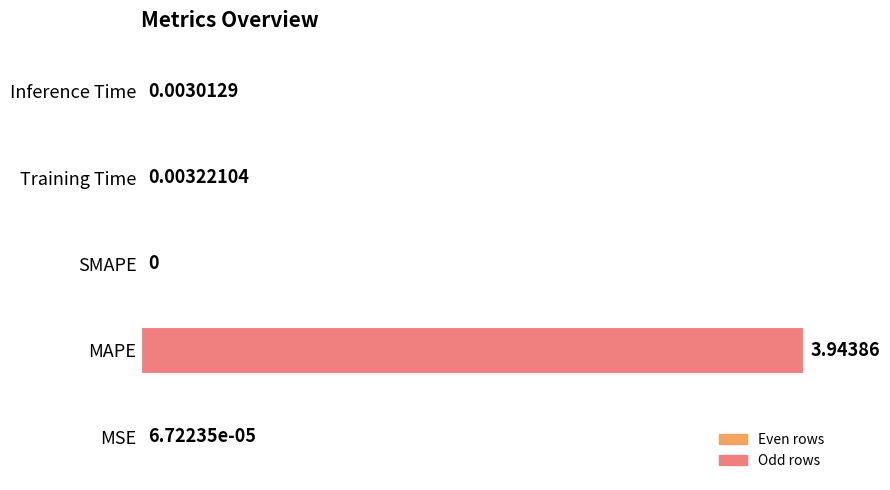

What is the sum of all values?

4.0